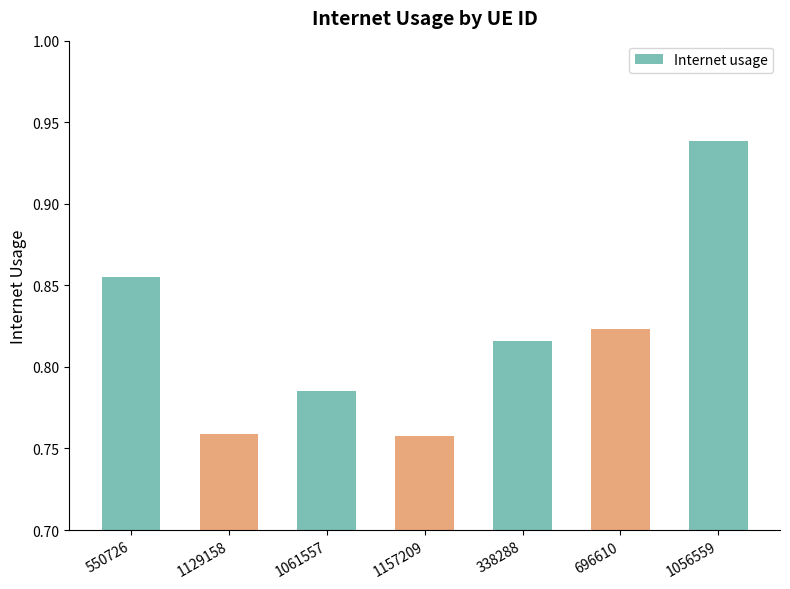

What is the change in value from 1129158 to 338288?

+0.1